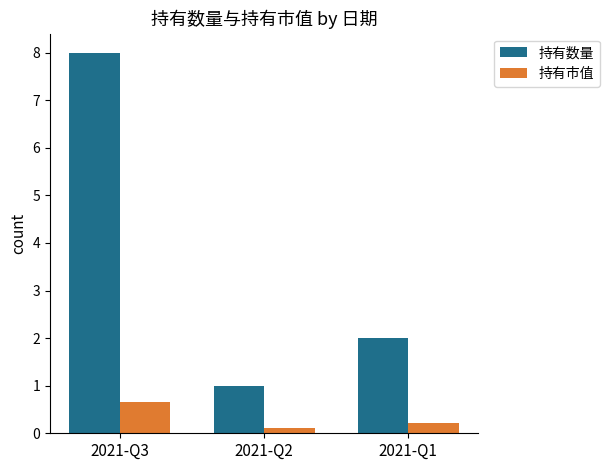

What are all the series names shown in the legend?

持有数量, 持有市值